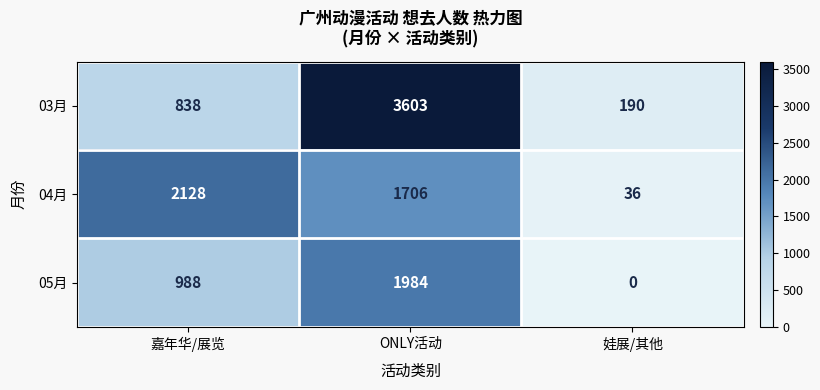

How many categories are shown in the chart?

3